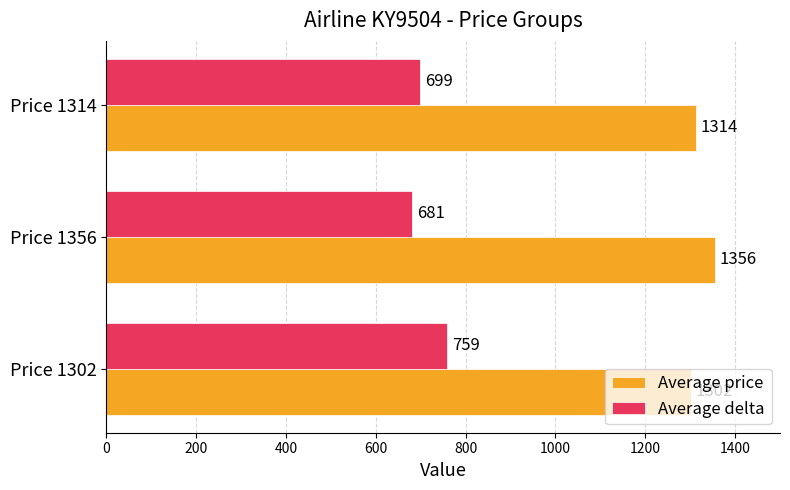

Rank the categories by Average price value from lowest to highest.

Price 1302, Price 1314, Price 1356